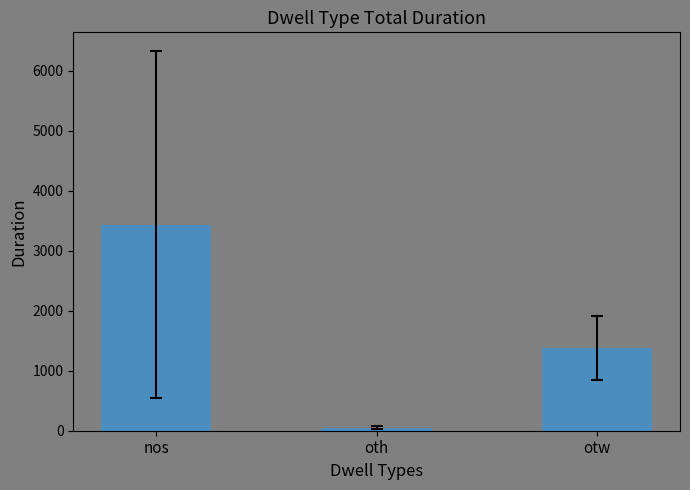

Which category has the highest value across all series?

nos